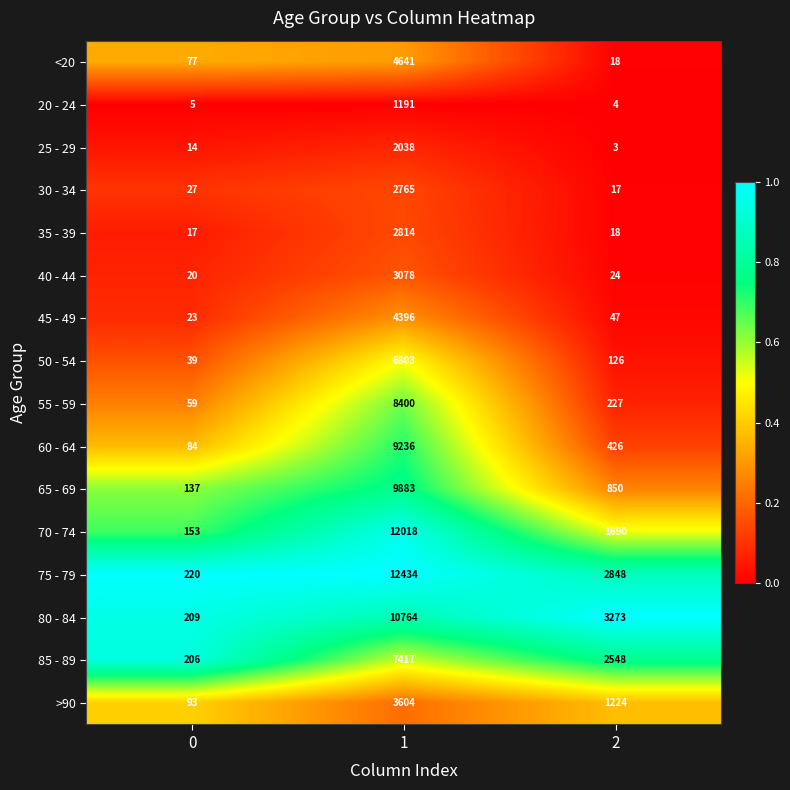

What is the average value of the 30 - 34 series?

936